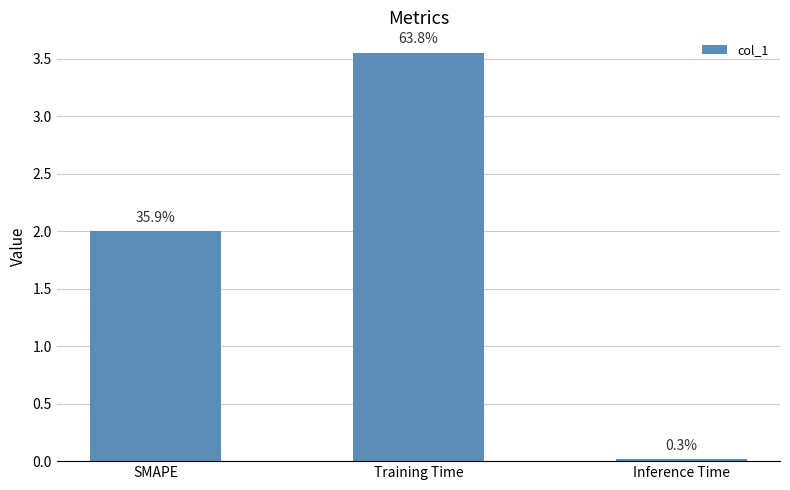

How many bars are there in total?

3